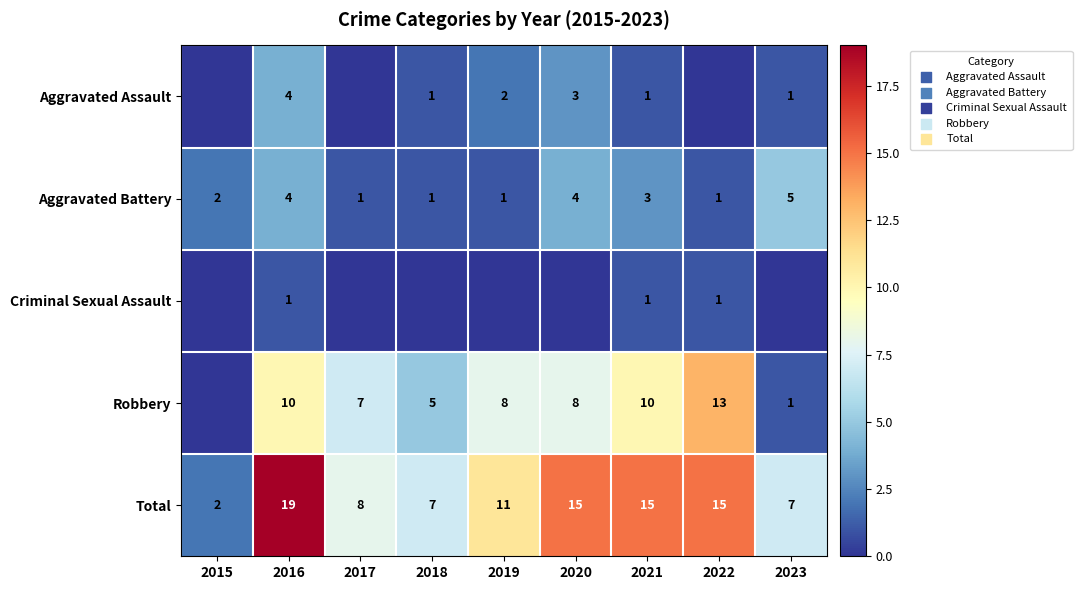

Is it true that Aggravated Battery equals 3 at 2021?

True